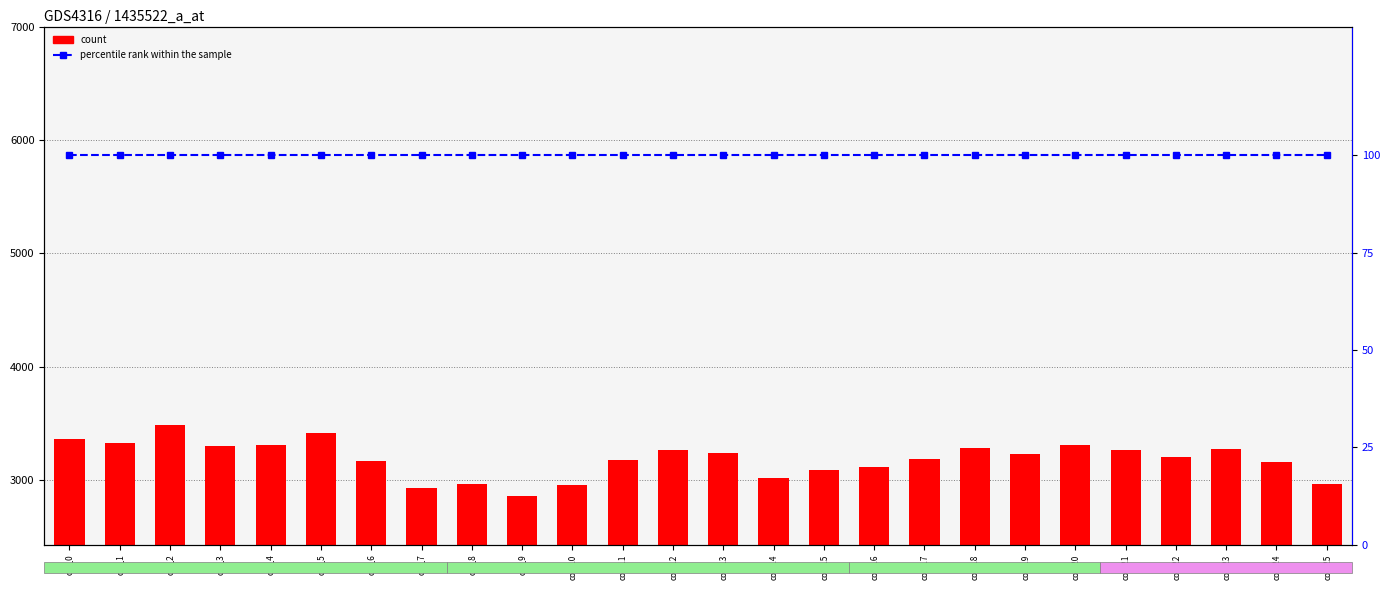

List the series in order of their peak value, highest first.

col_2, percentile rank within the sample